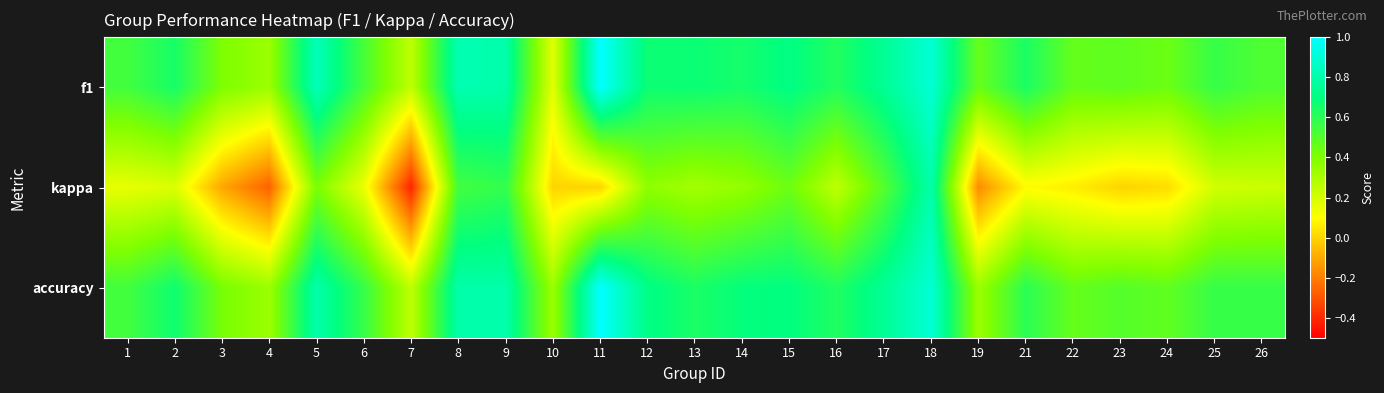

At 1, list the series in order from smallest to largest.

kappa, f1, accuracy